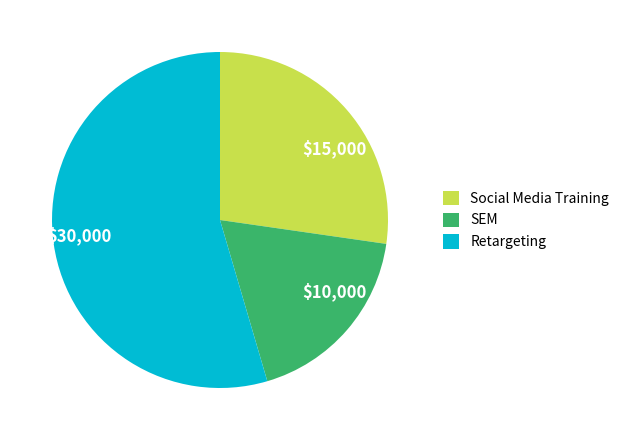

Is it true that SEM is 4% of the pie?

False